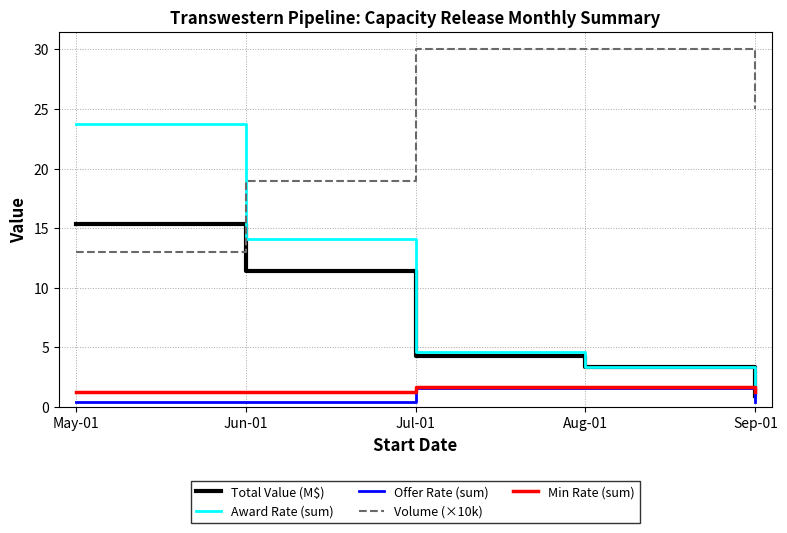

Is the value of Volume (×10k) at Sep-01 greater than the value of Award Rate (sum) at Aug-01?

Yes